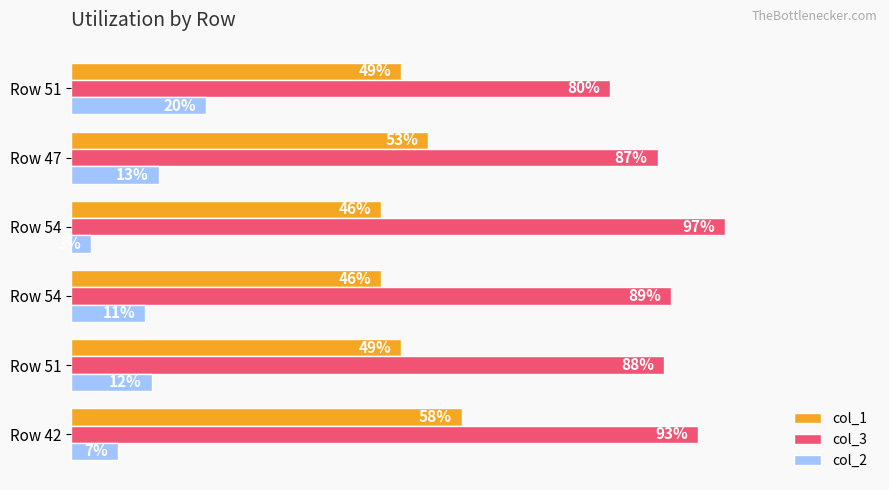

What are all the series names shown in the legend?

col_1, col_3, col_2